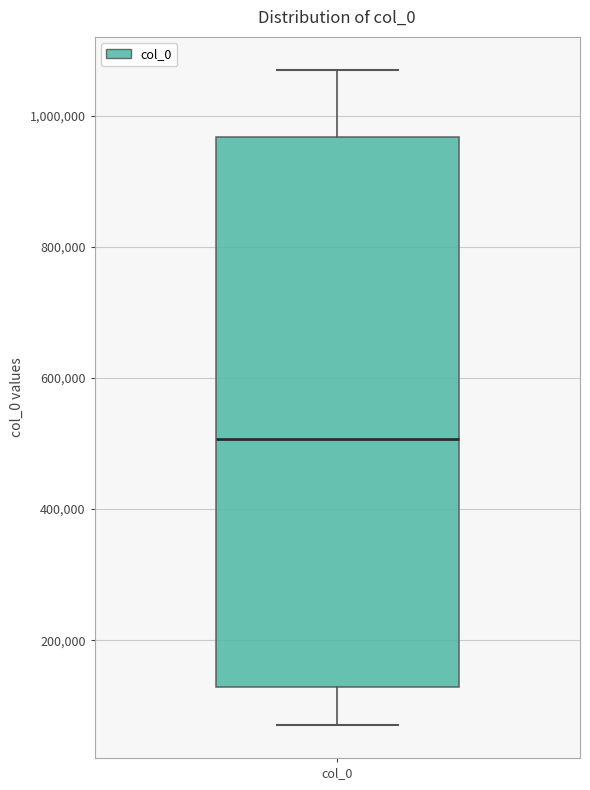

Where is the upper edge of the box for col_0 on the y-axis? The values are not printed on the chart, so give them approximately, as read against the axis.

960000